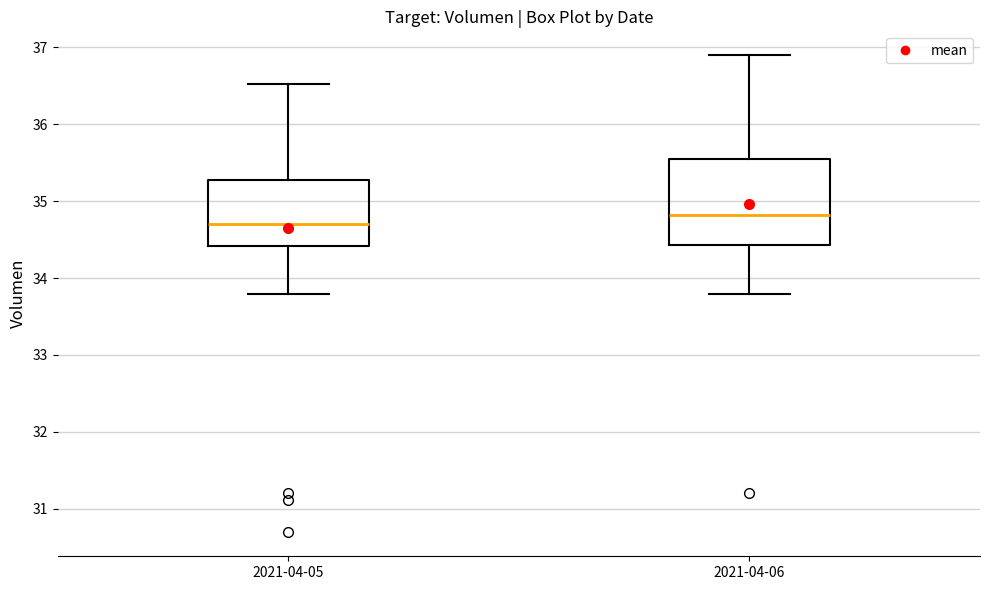

Reading left to right, transcribe this box plot: for each box, give where its median line is, the range the box spans, and where its two whiskers end, as read against the y-axis. The values are not printed on the chart, so give them approximately, as read against the axis.

2021-04-05: median 34.7, box 34.4 to 35.3, whiskers 33.8 to 36.5
2021-04-06: median 34.8, box 34.4 to 35.5, whiskers 33.8 to 36.9